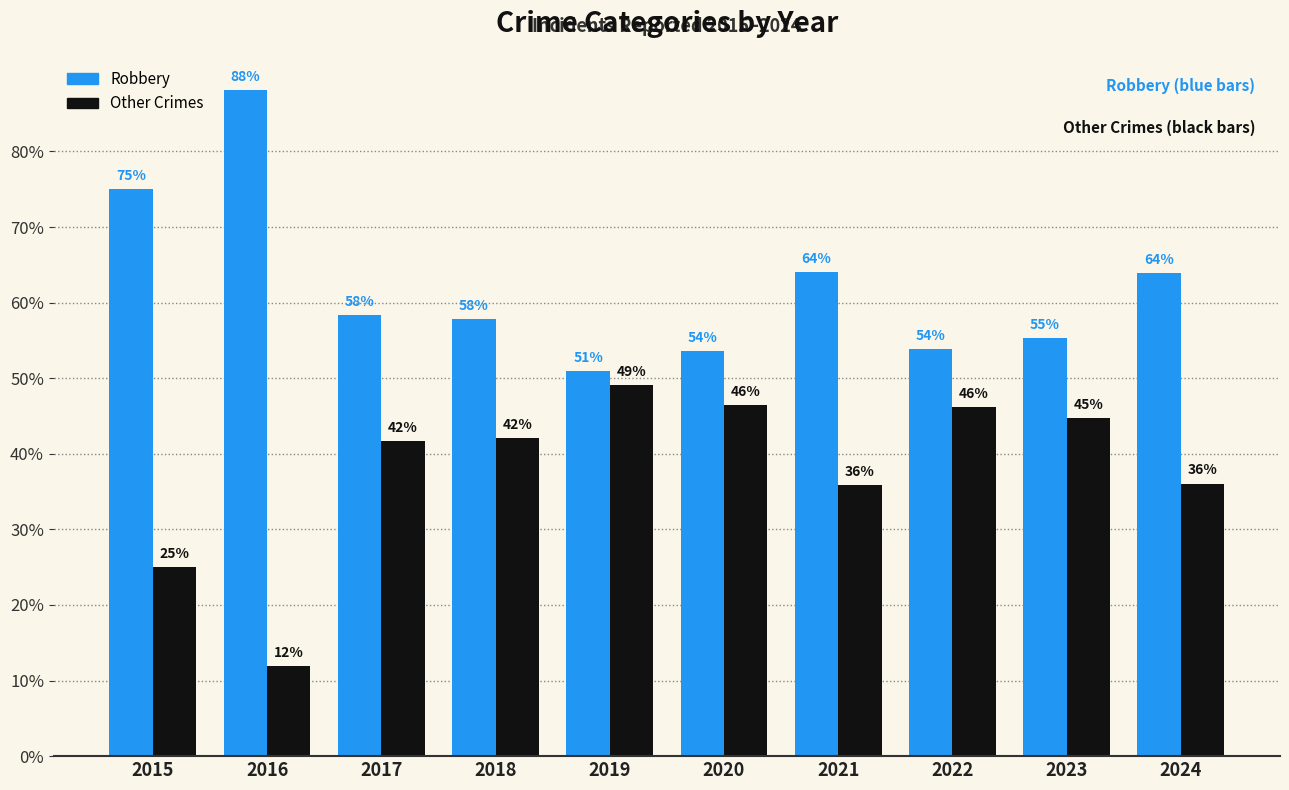

What is the difference between the Other Crimes values at 2015 and 2021?

10.9